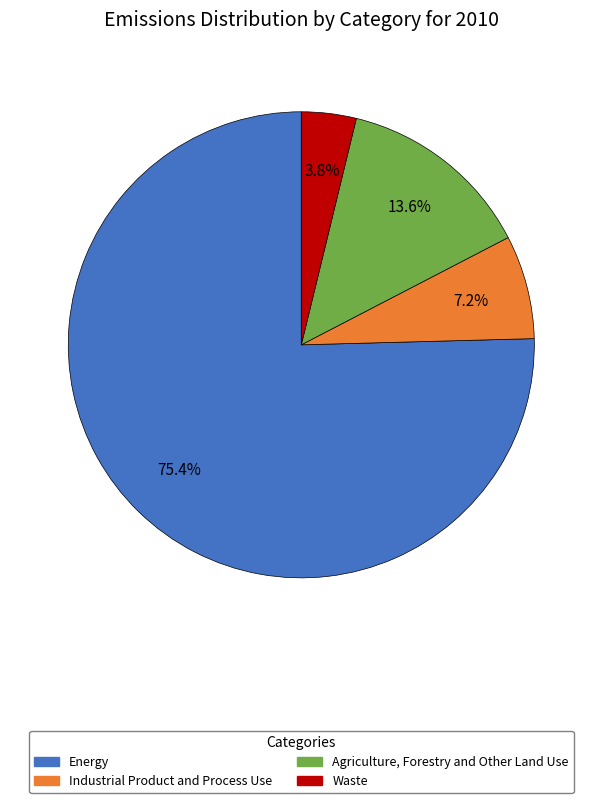

What is the total percentage of Energy and Waste?

79.2%